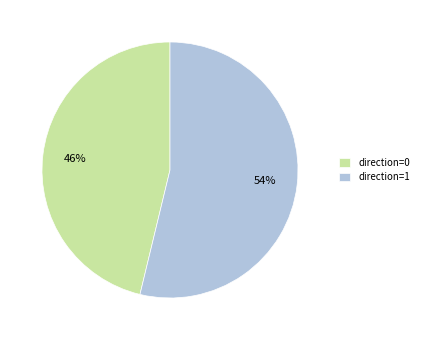

Which has a higher value, direction=1 or direction=0?

direction=1